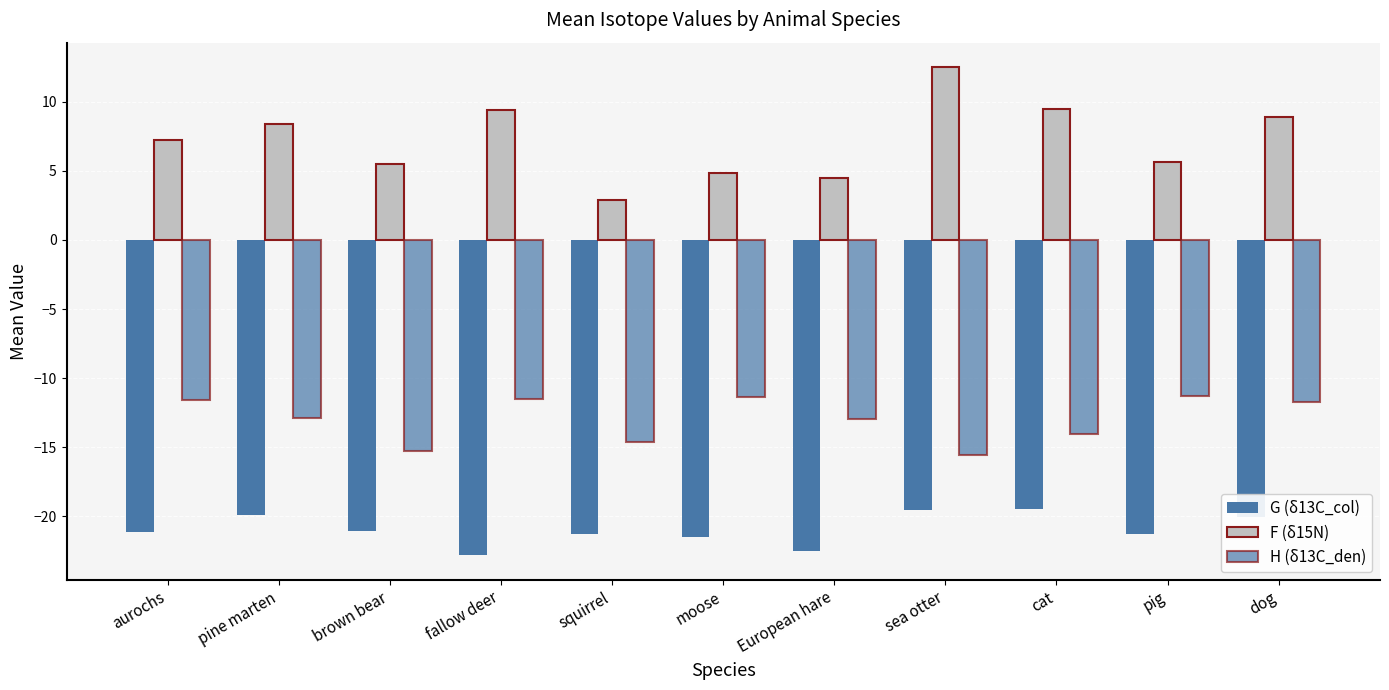

True or false: H (δ13C_den) has a value of -12.9 at pine marten.

True